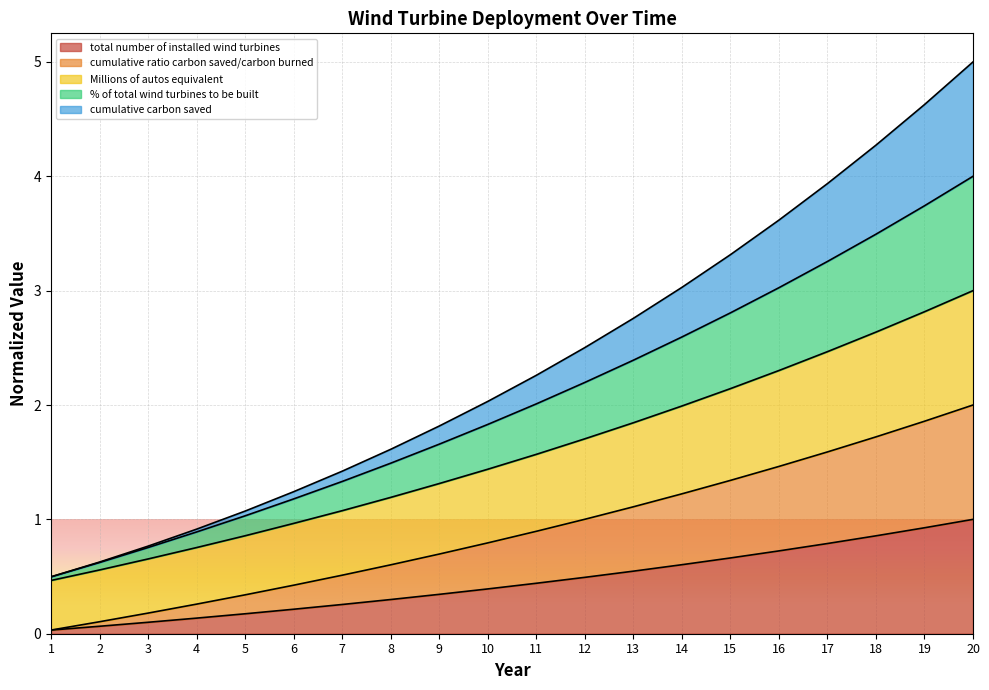

The Millions of autos equivalent series shows 1.1 at 3. True or false?

False